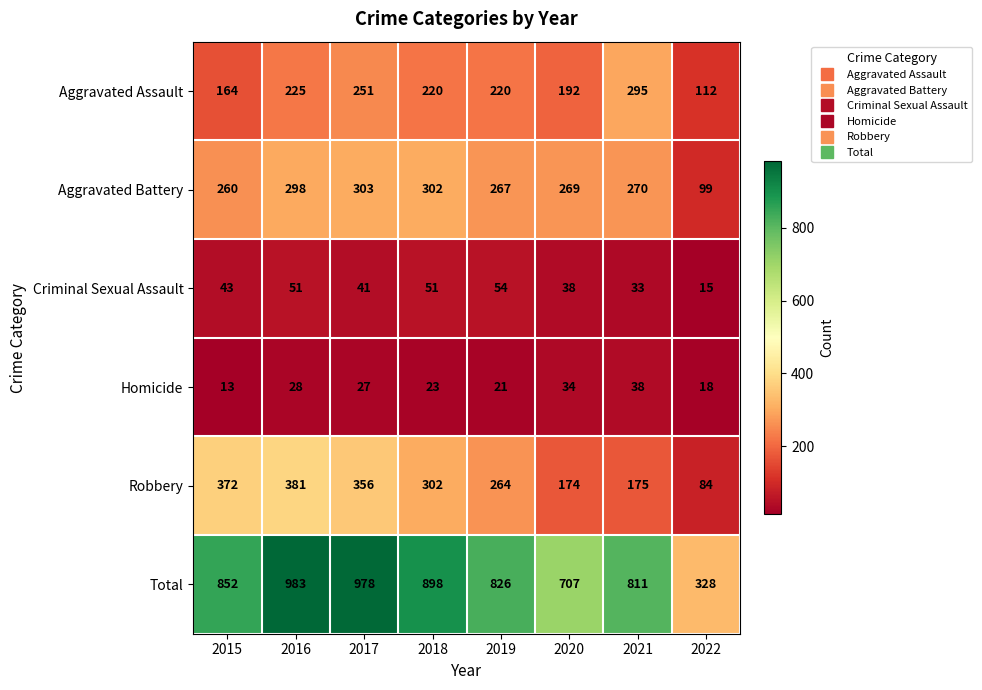

How many categories are shown in the chart?

8